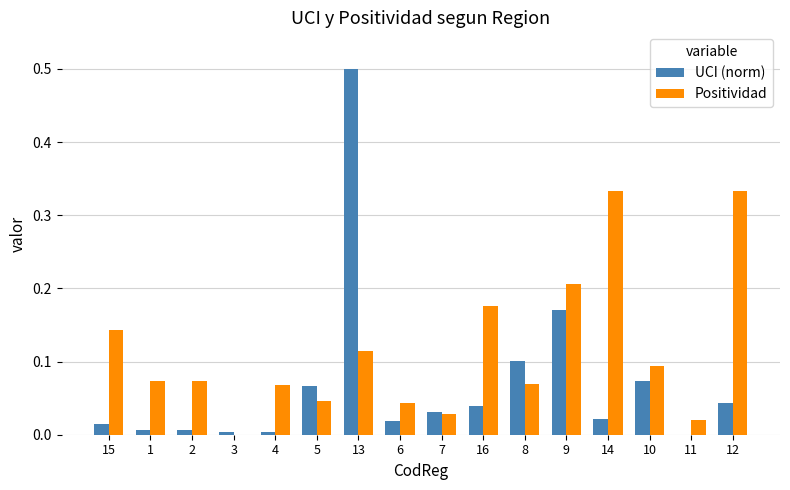

What is the sum of all Positividad values?

1.8